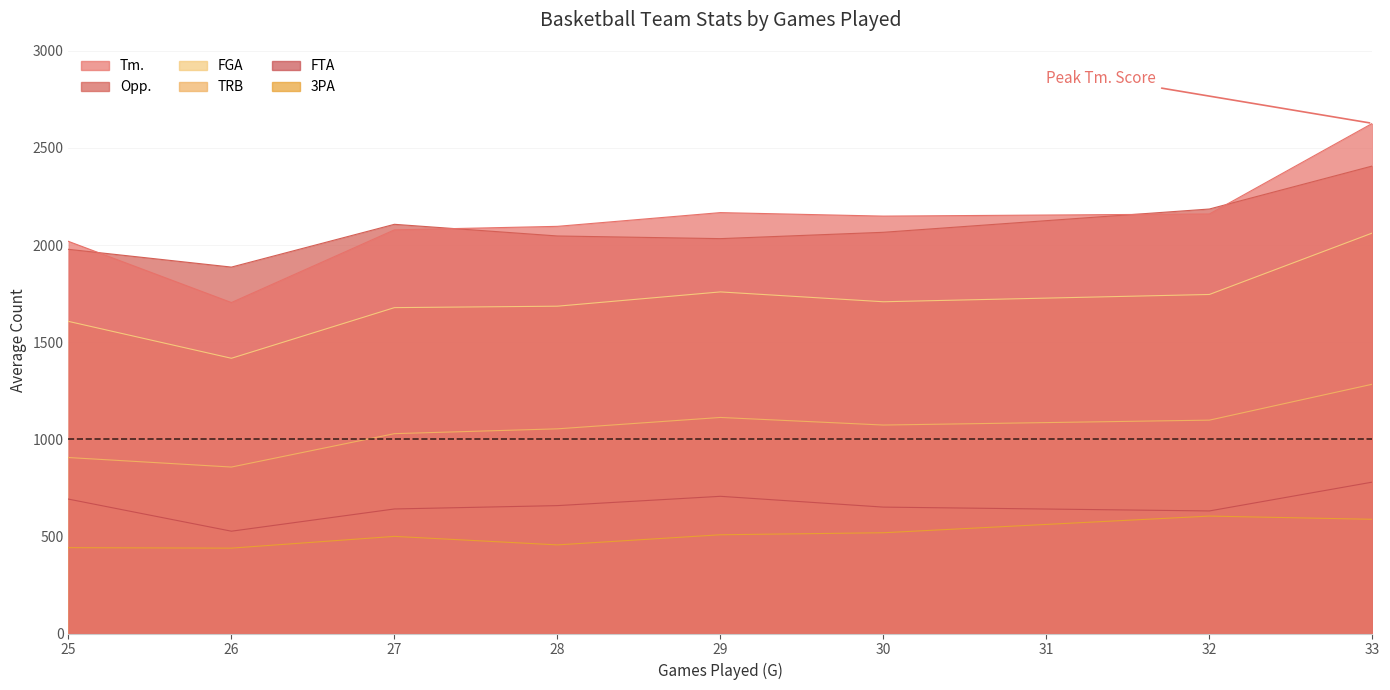

True or false: Tm. has more than 2 interior local peaks.

False